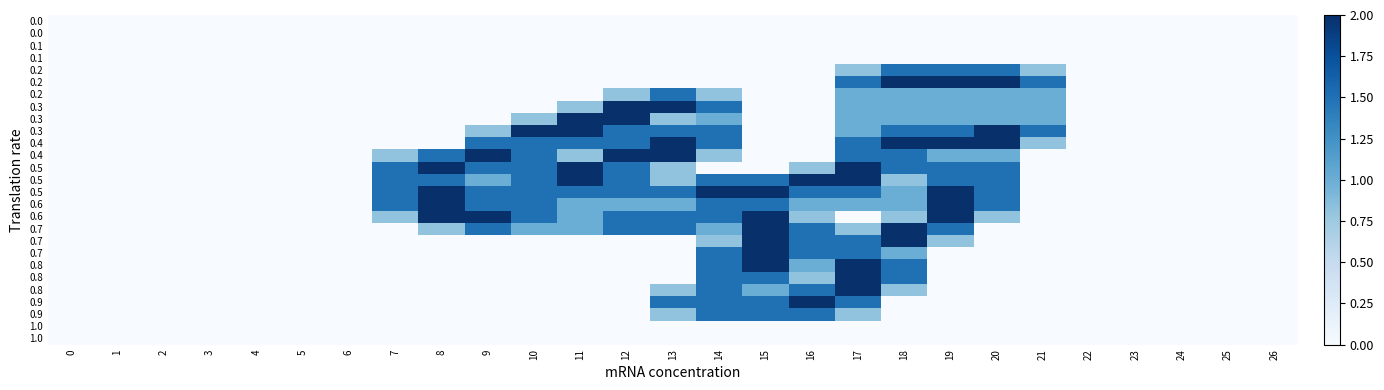

At which category is the sum across all series the highest?

17